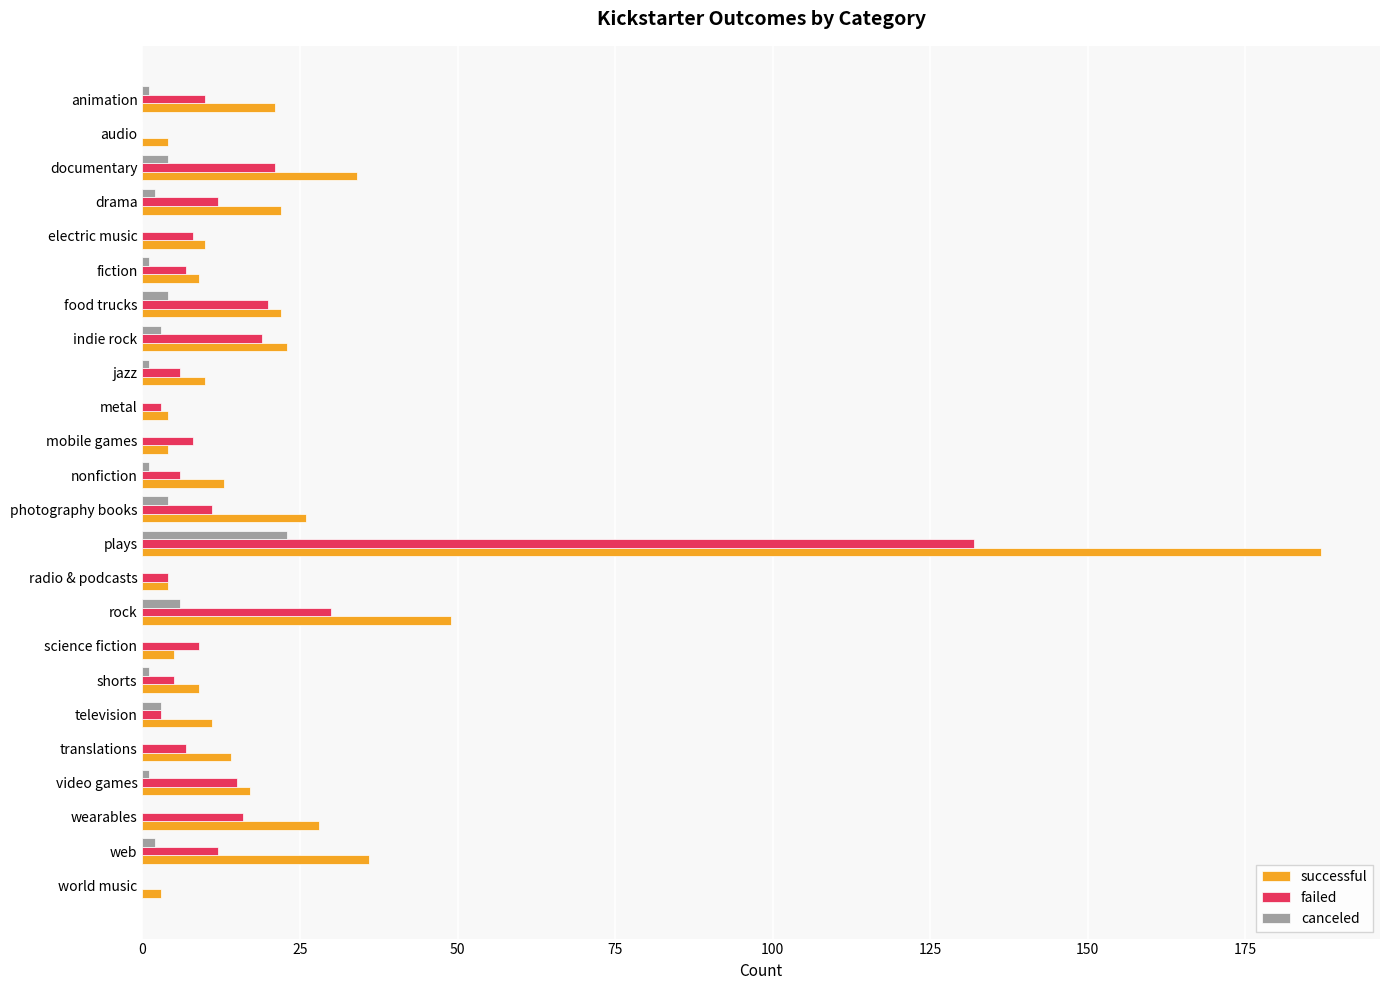

Is the value of successful at rock greater than the value of canceled at radio & podcasts?

Yes